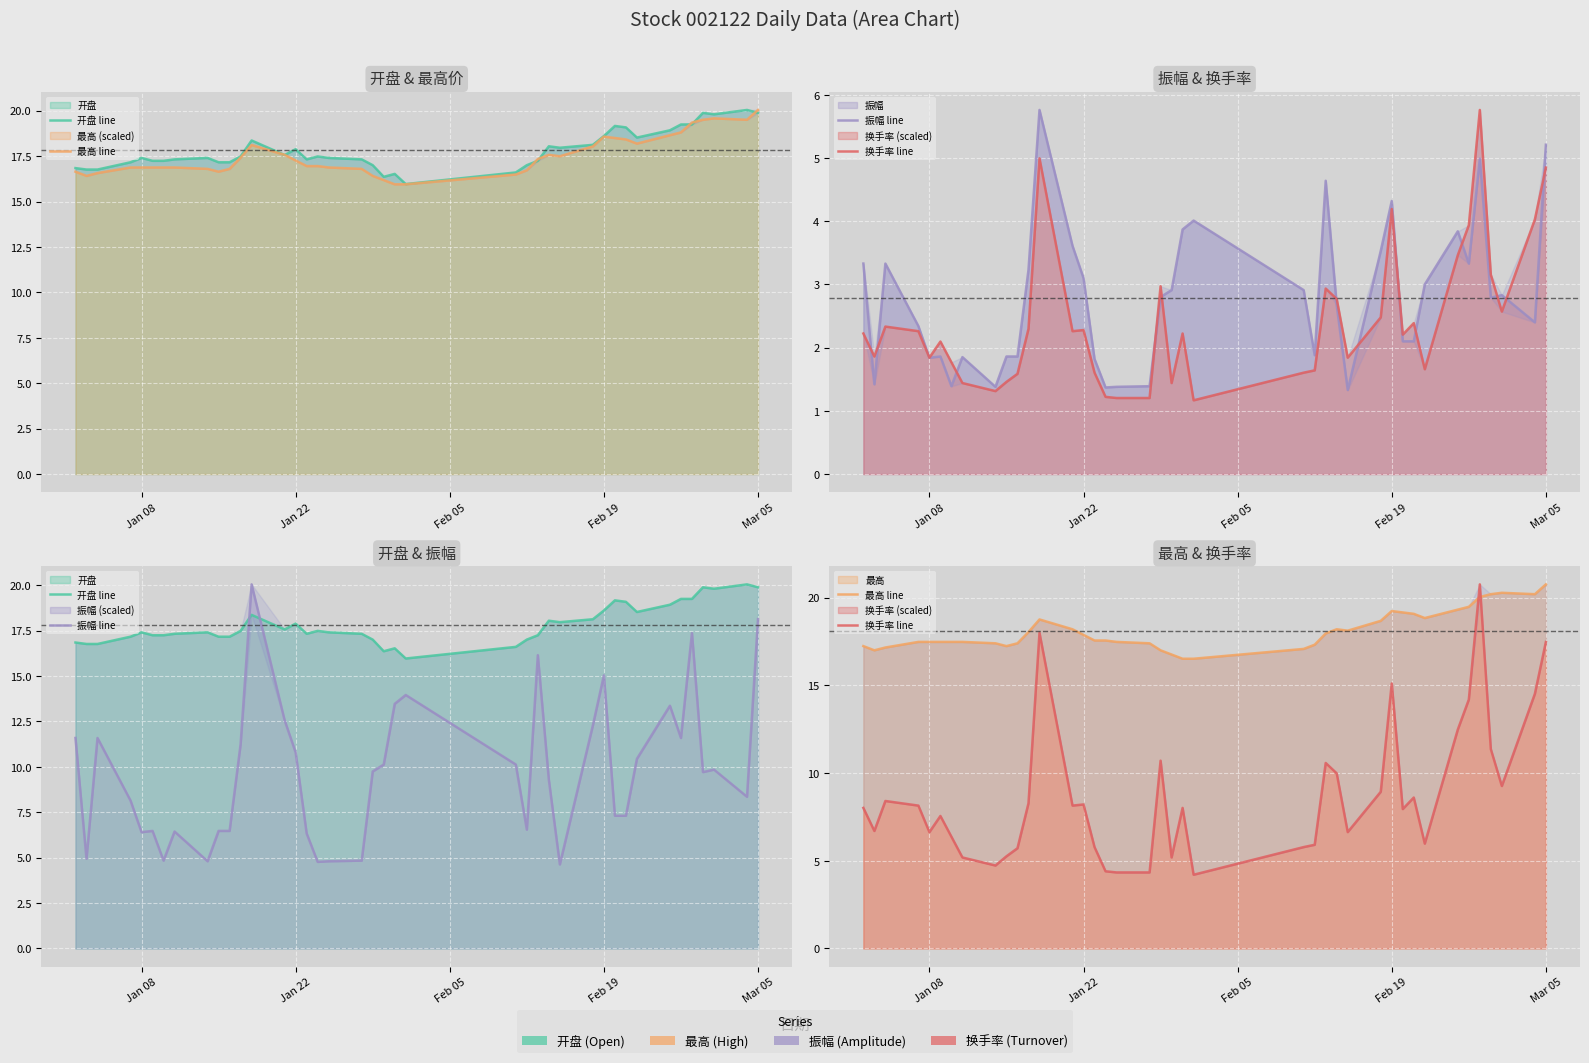

Reading left to right, what are all the values shown in this chart?

开盘 line: 16.8	16.8	16.8	17.2	17.4	17.2	17.2	17.3	17.4	17.2	17.2	17.5	18.4	17.6	17.9	17.3	17.5	17.4	17.3	17.0	16.4	16.5	16.0	16.6	17.0	17.2	18.0	18.0	18.1	18.6	19.2	19.1	18.5	18.9	19.2	19.2	19.9	19.8	20.0	19.9
最高 line: 17.2	17.0	17.2	17.5	17.5	17.5	17.5	17.5	17.4	17.2	17.4	18.0	18.8	18.2	17.9	17.6	17.6	17.5	17.4	17.0	16.8	16.5	16.5	17.1	17.3	18.0	18.2	18.1	18.7	19.2	19.2	19.1	18.8	19.3	19.5	20.0	20.2	20.3	20.2	20.8
振幅 line: 11.6	4.9	11.6	8.1	6.4	6.5	4.8	6.4	4.8	6.5	6.5	11.2	20.0	12.6	10.8	6.3	4.8	4.8	4.8	9.7	10.1	13.5	14.0	10.1	6.5	16.1	9.3	4.6	12.3	15.0	7.3	7.3	10.4	13.4	11.6	17.4	9.7	9.8	8.3	18.1
换手率 line: 8.0	6.7	8.4	8.1	6.6	7.6	6.4	5.2	4.7	5.3	5.7	8.3	18.0	8.1	8.2	5.8	4.4	4.3	4.3	10.7	5.2	8.0	4.2	5.8	5.9	10.6	10.0	6.6	8.9	15.1	7.9	8.6	6.0	12.5	14.2	20.8	11.4	9.3	14.5	17.5